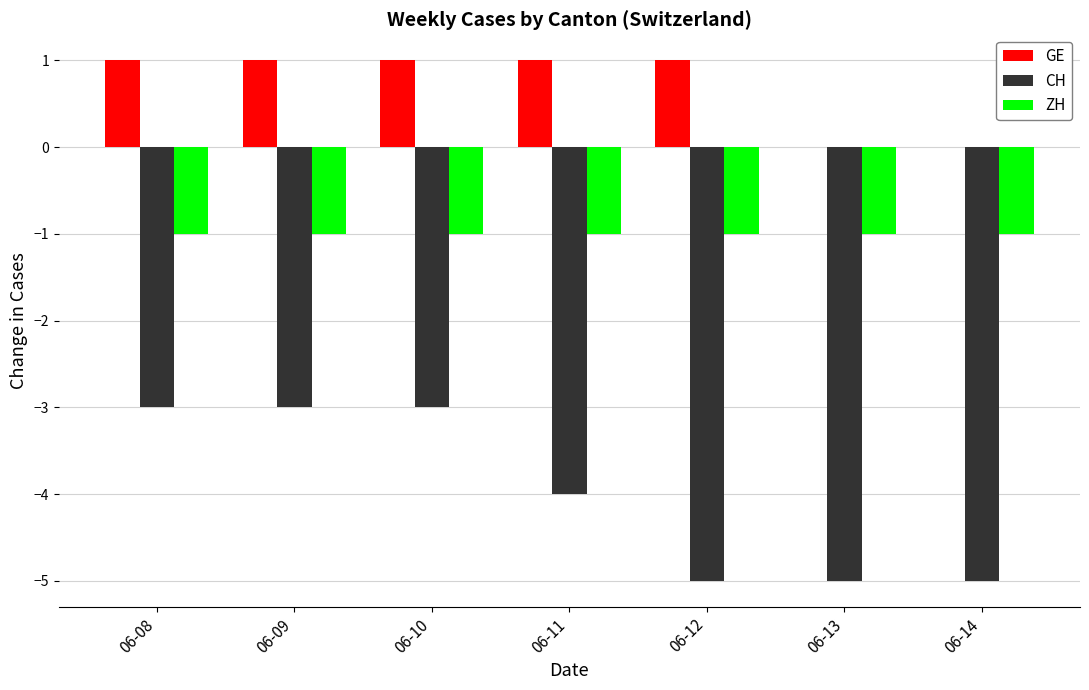

The CH series shows -5 at 06-12. True or false?

True